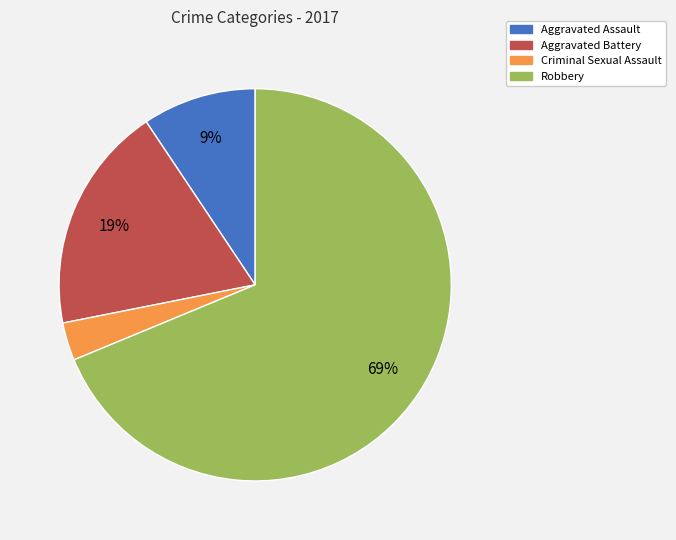

The Robbery slice represents 69% of the pie. True or false?

True